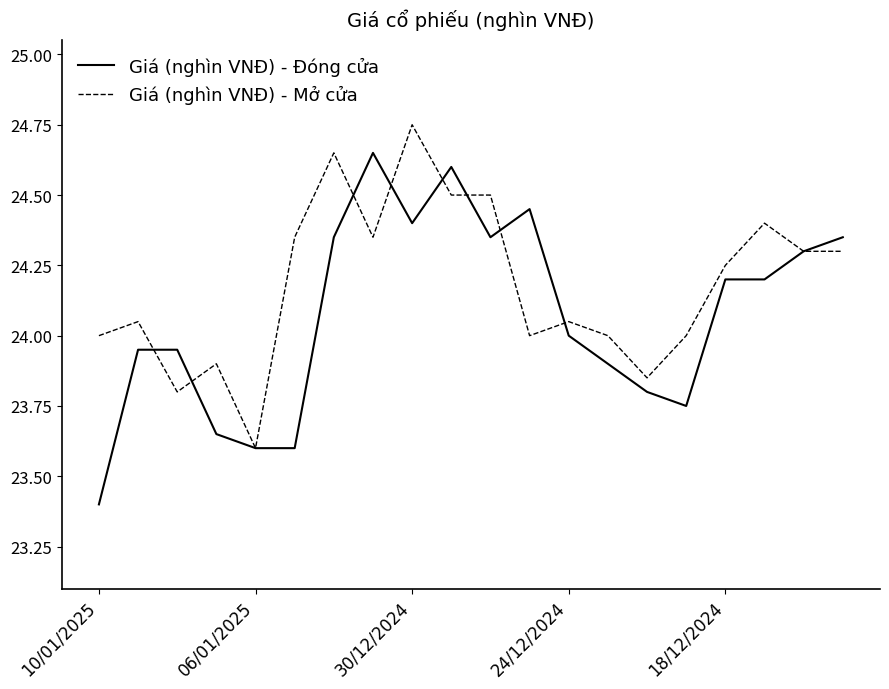

List the series in order of their overall mean, lowest first.

Giá (nghìn VNĐ) - Đóng cửa, Giá (nghìn VNĐ) - Mở cửa